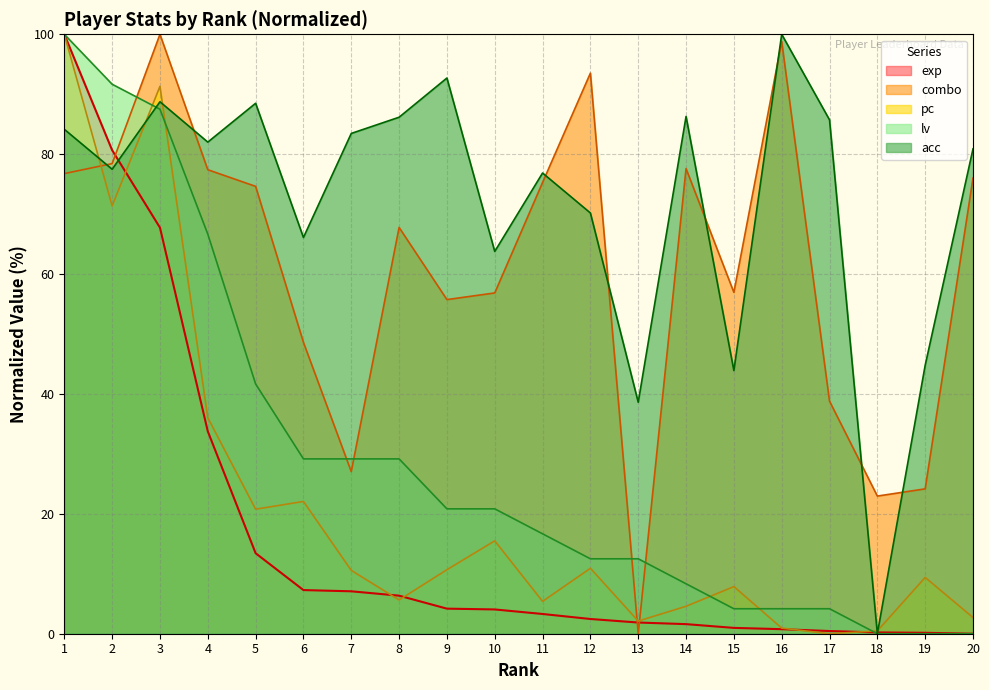

Which series changed the most between 3 and 20?

pc